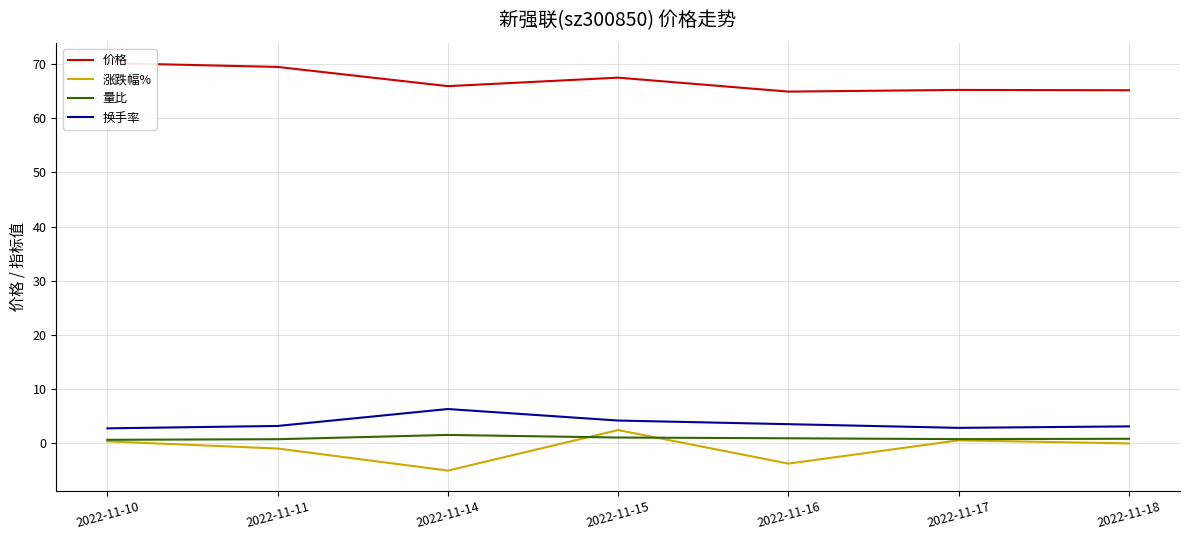

What is the value of the 价格 point at the 4th from the left?

67.5